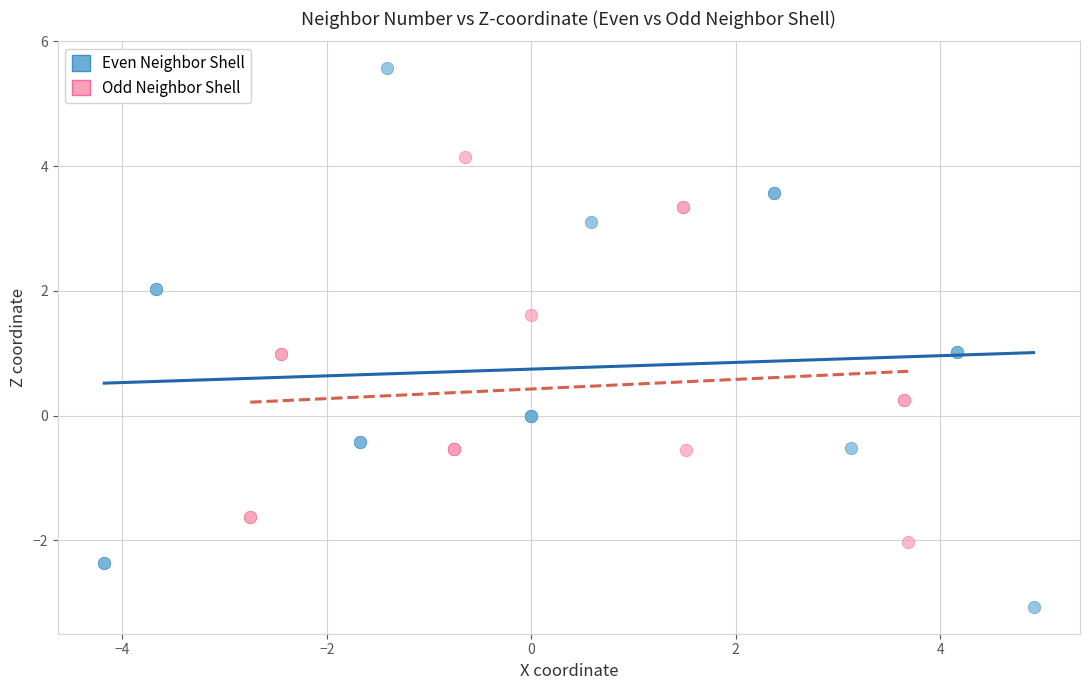

Which series contains the lowest Y value?

Even Neighbor Shell